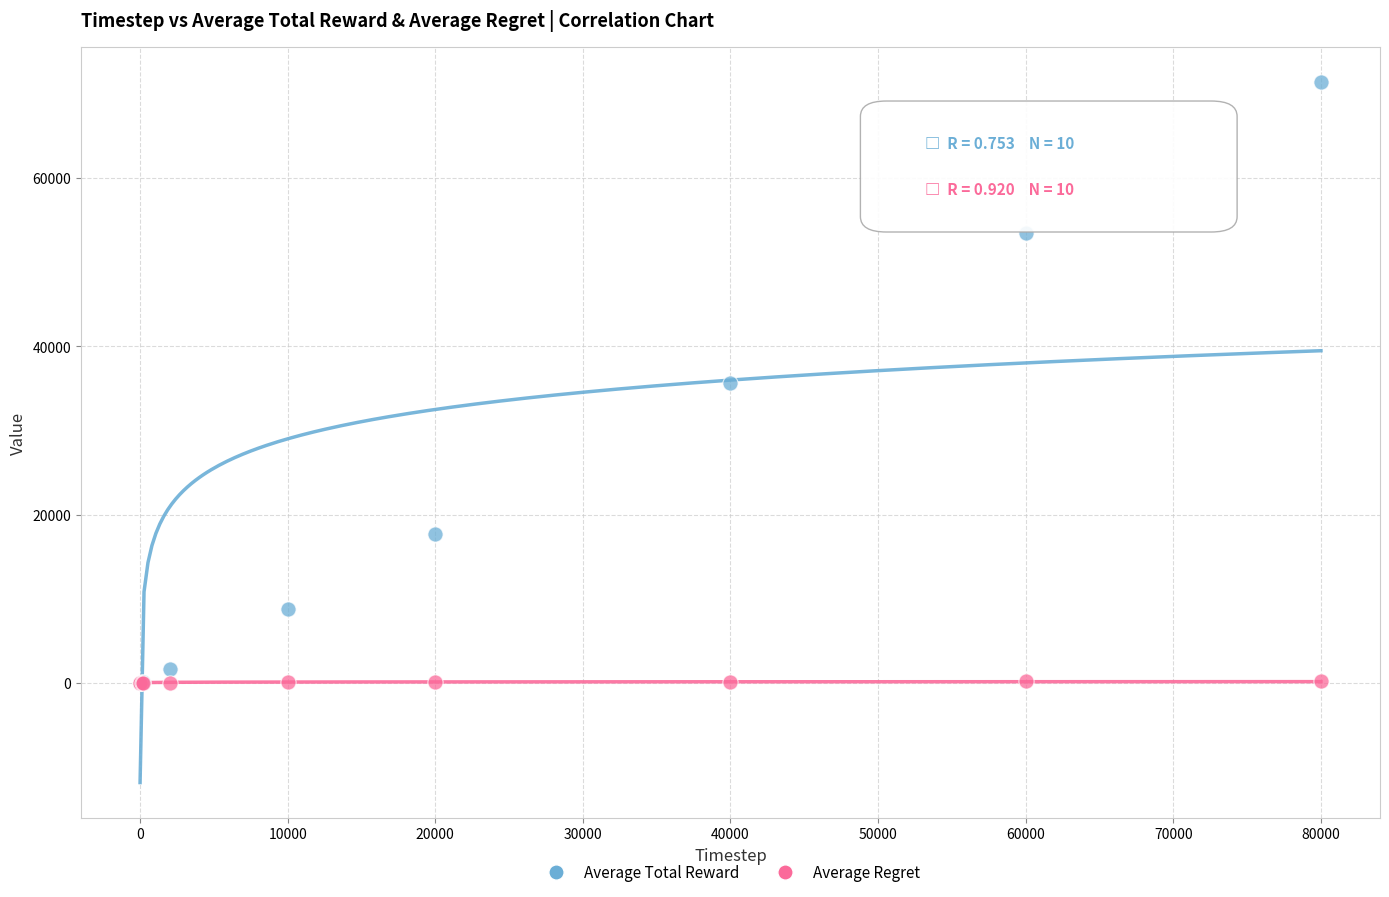

Which series contains the highest Y value?

Average Total Reward